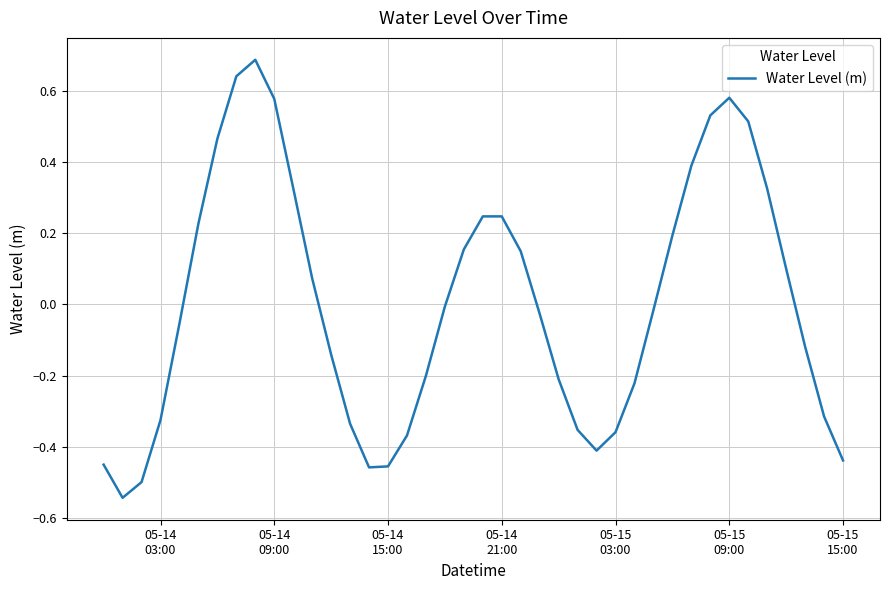

What is the difference between the maximum and minimum values?

1.2